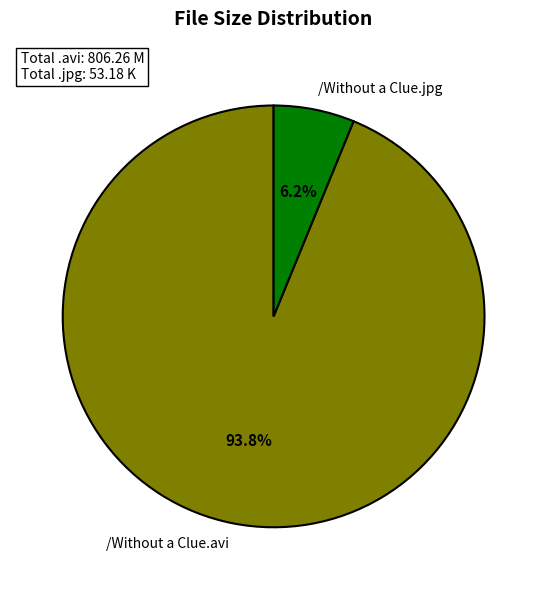

What percentage is the /Without a Clue.avi slice, to the nearest percent?

94%